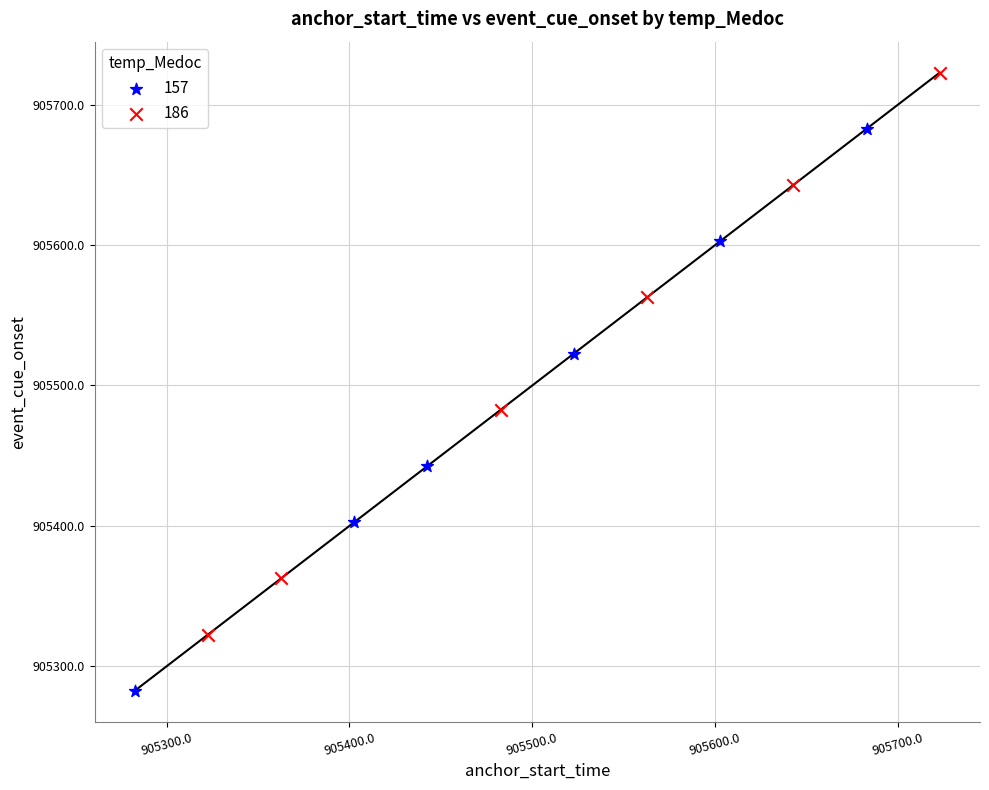

Which series has the largest Y range (max minus min)?

186